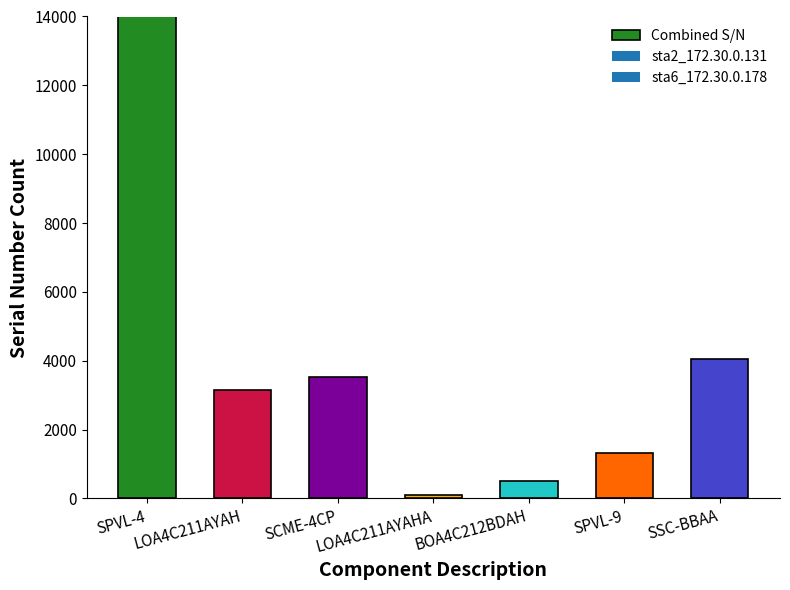

How many values exceed 3141?

3